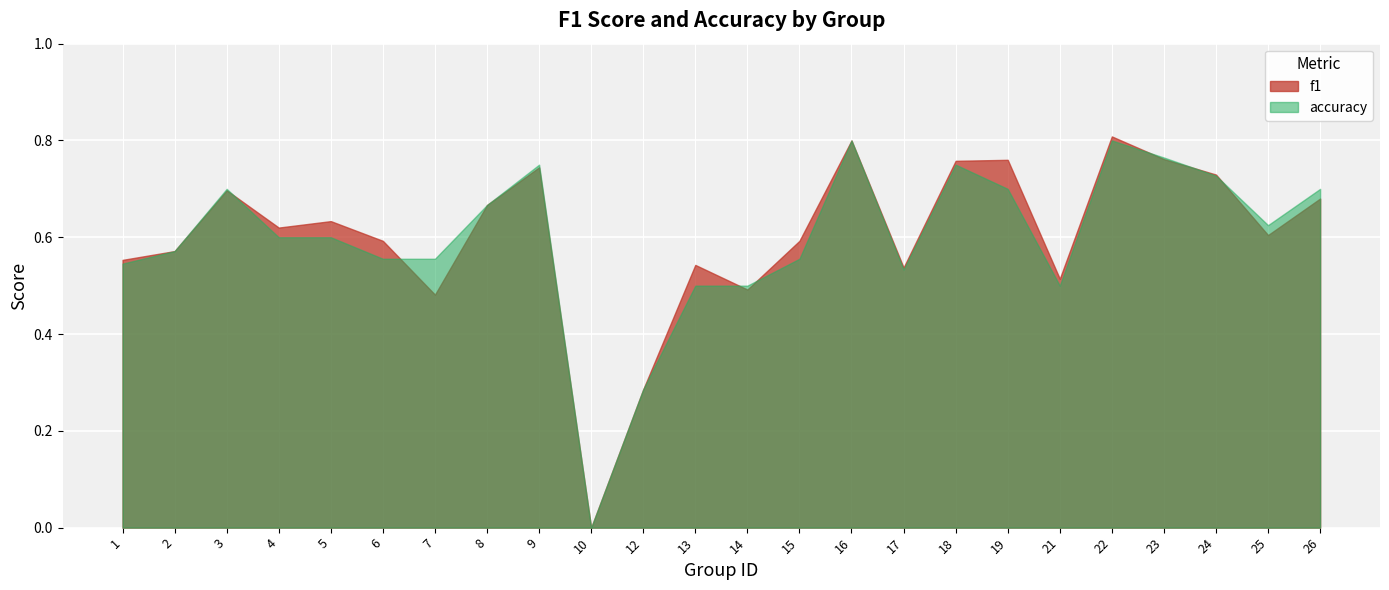

Reading right to left, transcribe all the data shown in this chart.

f1: 26=0.7	25=0.6	24=0.7	23=0.8	22=0.8	21=0.5	19=0.8	18=0.8	17=0.5	16=0.8	15=0.6	14=0.5	13=0.5	12=0.3	10=0.0	9=0.7	8=0.7	7=0.5	6=0.6	5=0.6	4=0.6	3=0.7	2=0.6	1=0.6
accuracy: 26=0.7	25=0.6	24=0.7	23=0.8	22=0.8	21=0.5	19=0.7	18=0.8	17=0.5	16=0.8	15=0.6	14=0.5	13=0.5	12=0.3	10=0.0	9=0.8	8=0.7	7=0.6	6=0.6	5=0.6	4=0.6	3=0.7	2=0.6	1=0.5